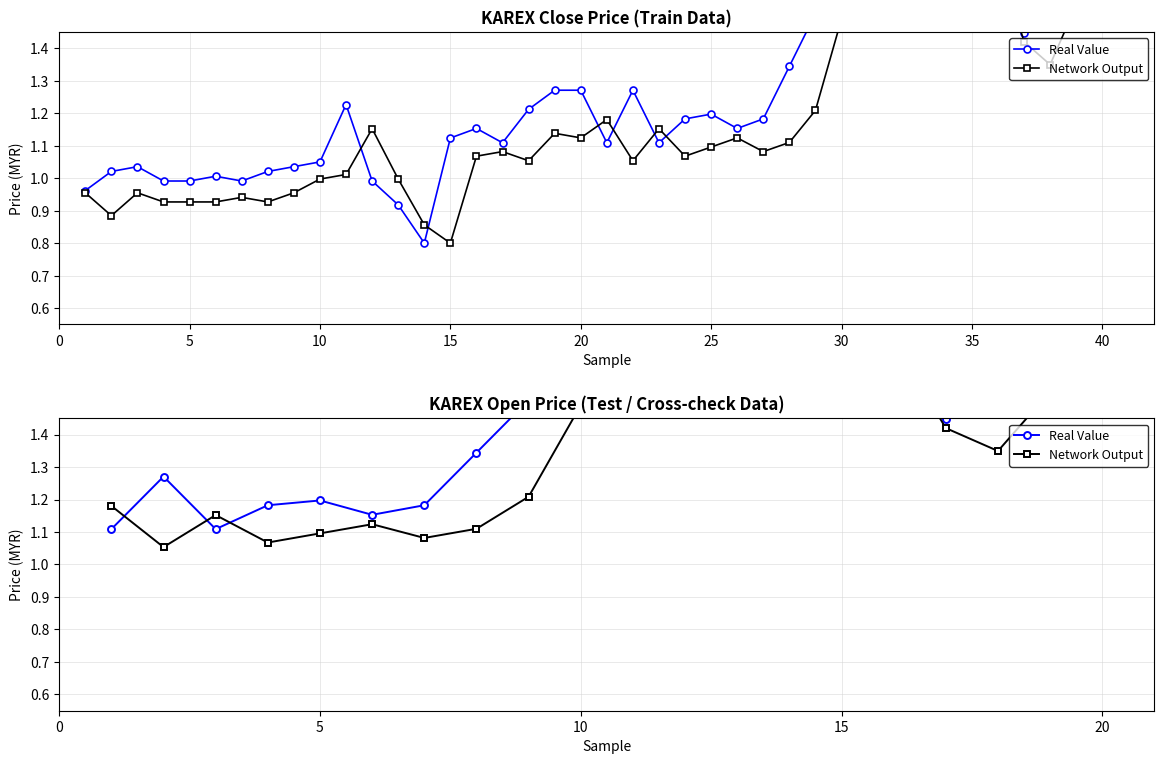

How many lines are shown in the chart?

2